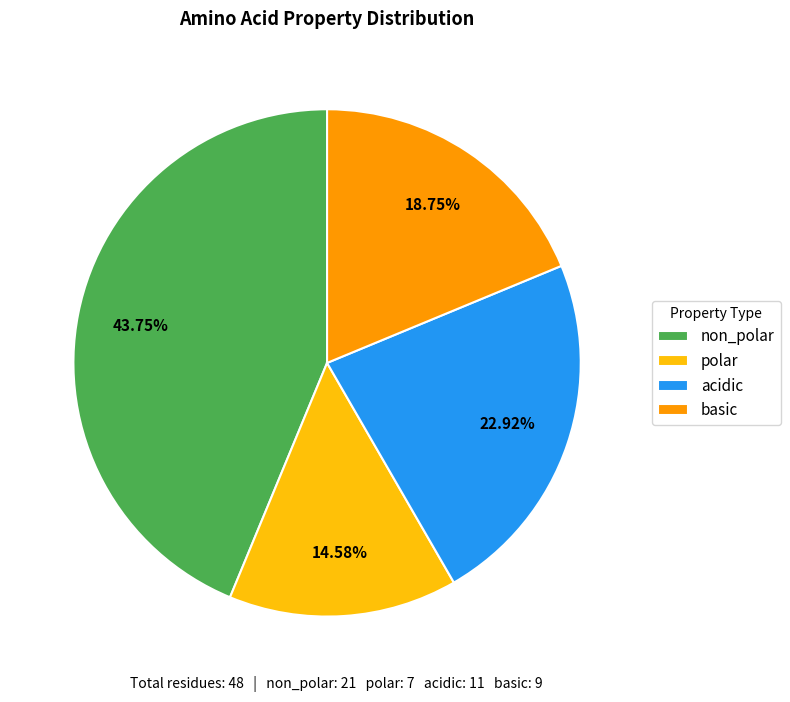

To the nearest percent, what is the difference between the acidic and polar slice percentages?

8%